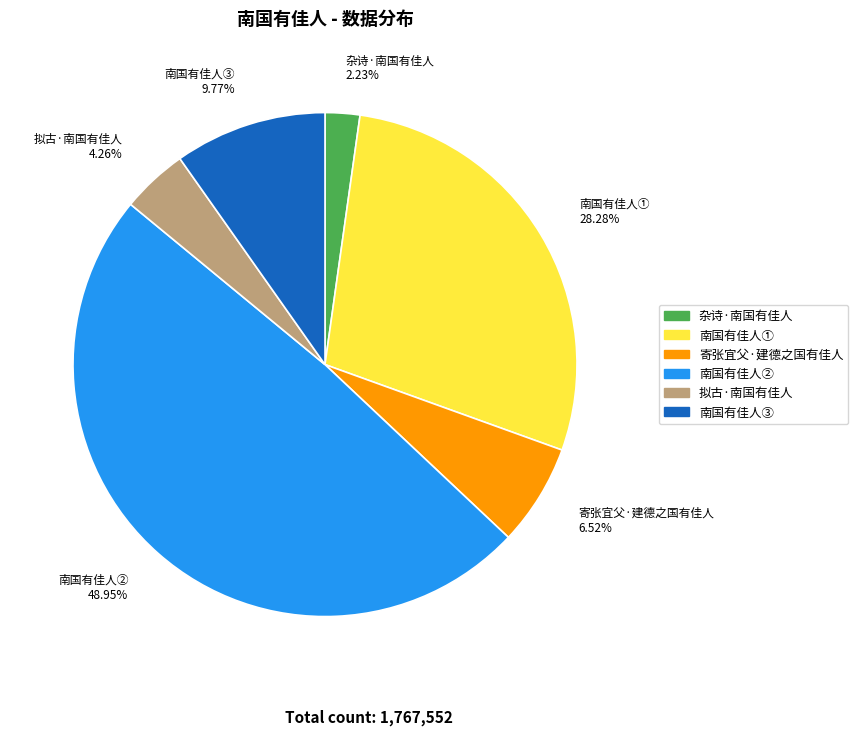

Between 杂诗·南国有佳人 and 拟古·南国有佳人, which is larger?

拟古·南国有佳人